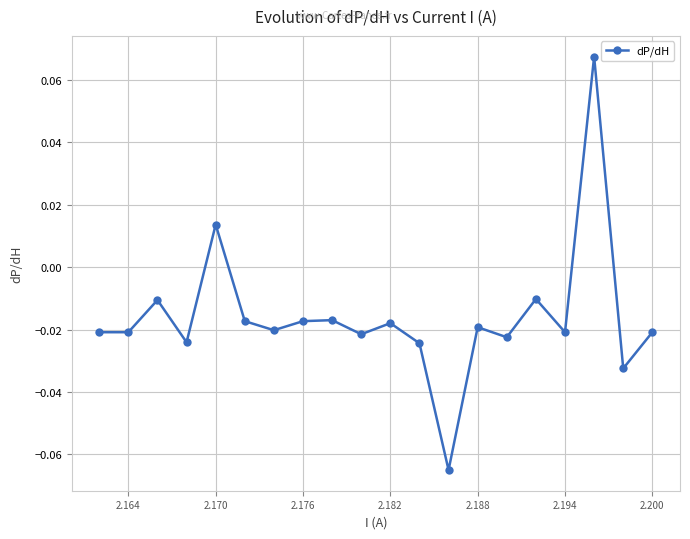

Is it true that the value at 2.194 is -0.0?

False